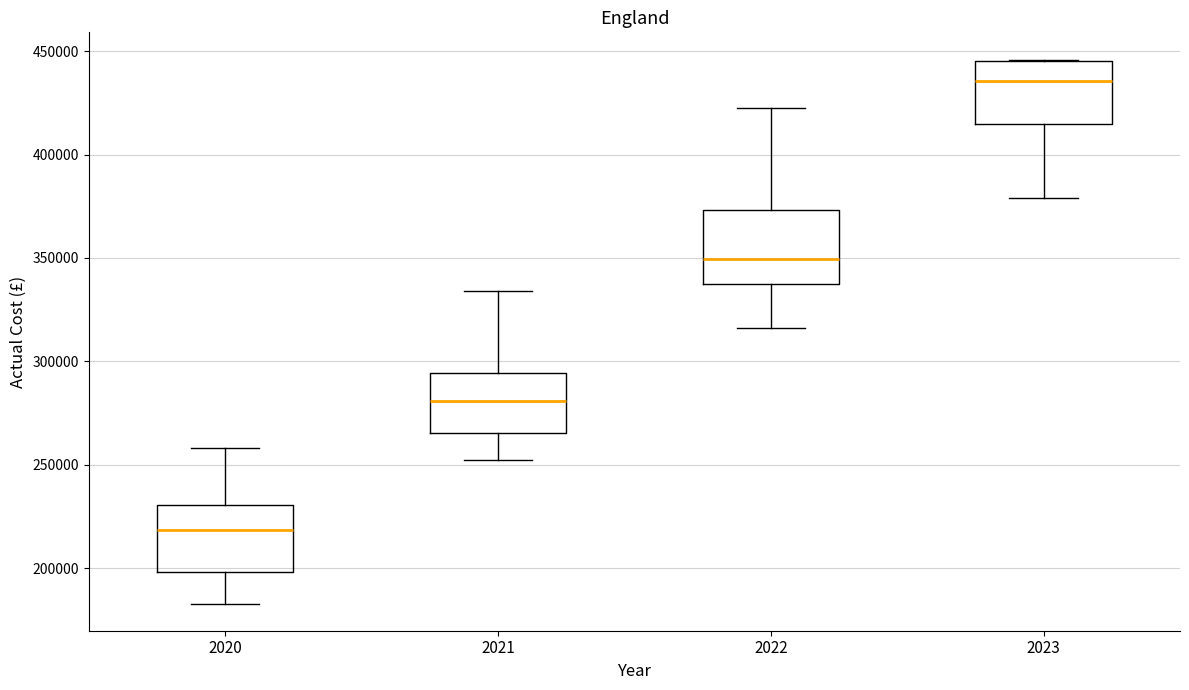

Reading left to right, read every box against the y-axis: the position of its median line, the range the box covers, and the ends of its whiskers. The values are not printed on the chart, so give them approximately, as read against the axis.

2020: median 220000, box 200000 to 230000, whiskers 185000 to 260000
2021: median 280000, box 265000 to 295000, whiskers 250000 to 335000
2022: median 350000, box 335000 to 375000, whiskers 315000 to 420000
2023: median 435000, box 415000 to 445000, whiskers 380000 to 445000